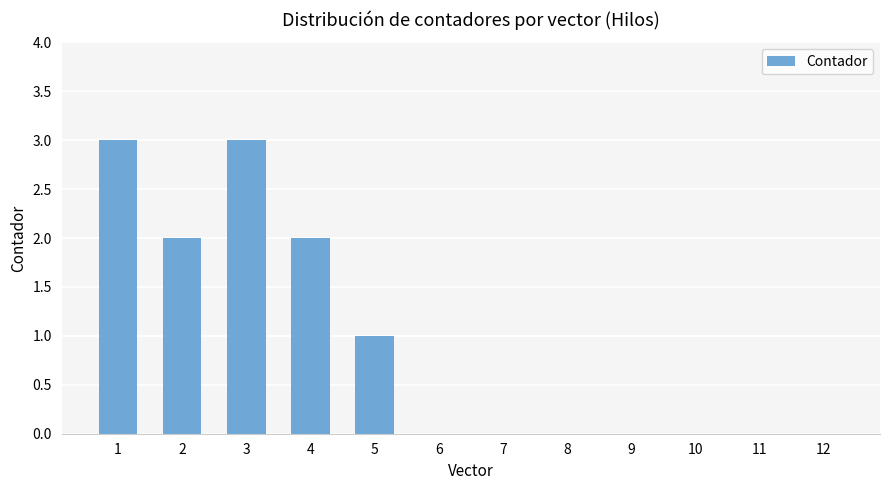

Are the bars grouped side by side (vs. stacked)?

No